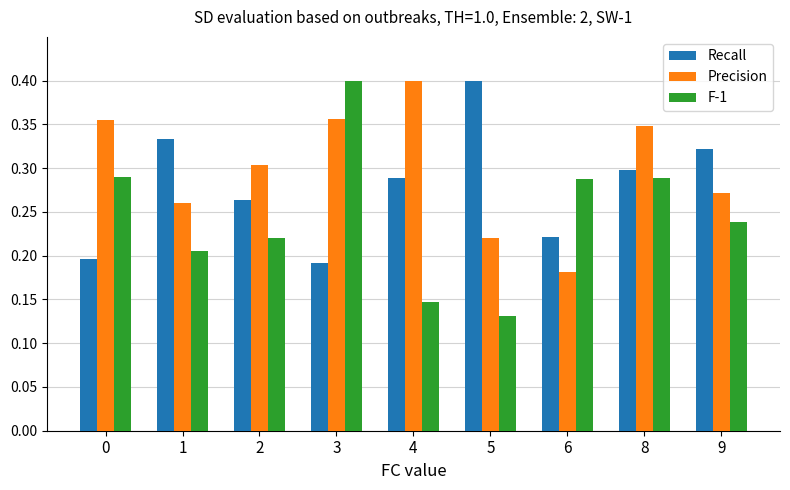

How many bars are there in each group?

3